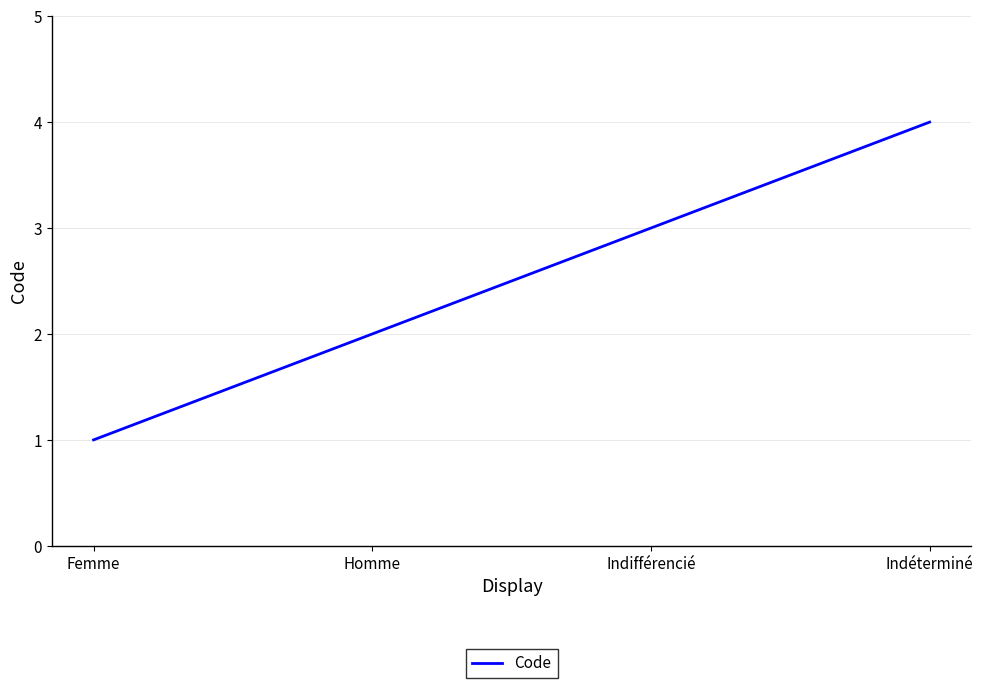

What is the difference between the second highest and second lowest values?

1